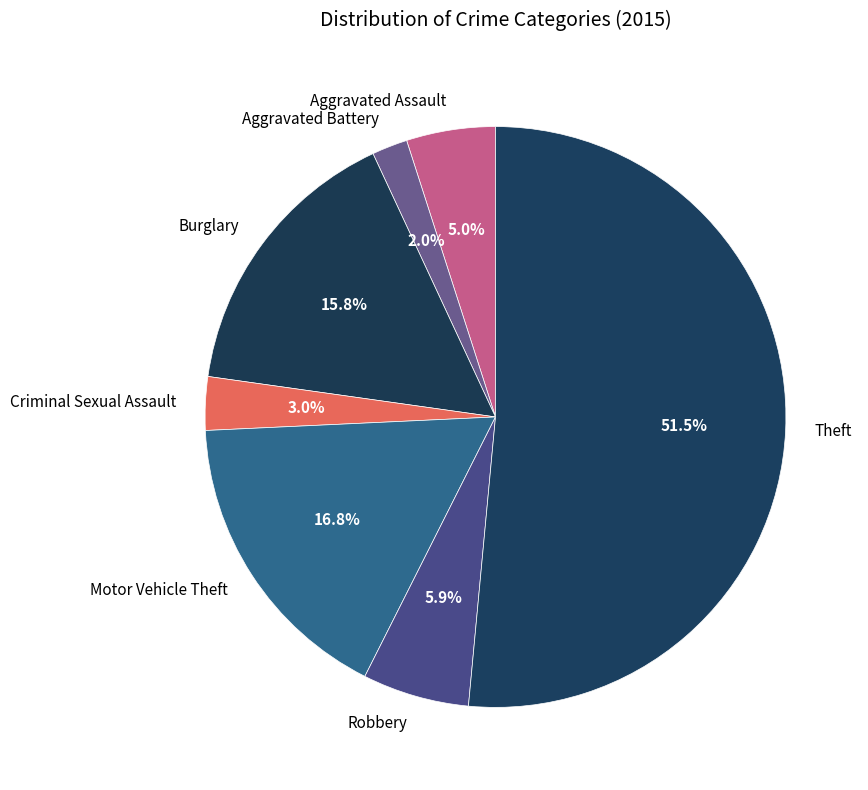

How many slices are in this pie chart?

7